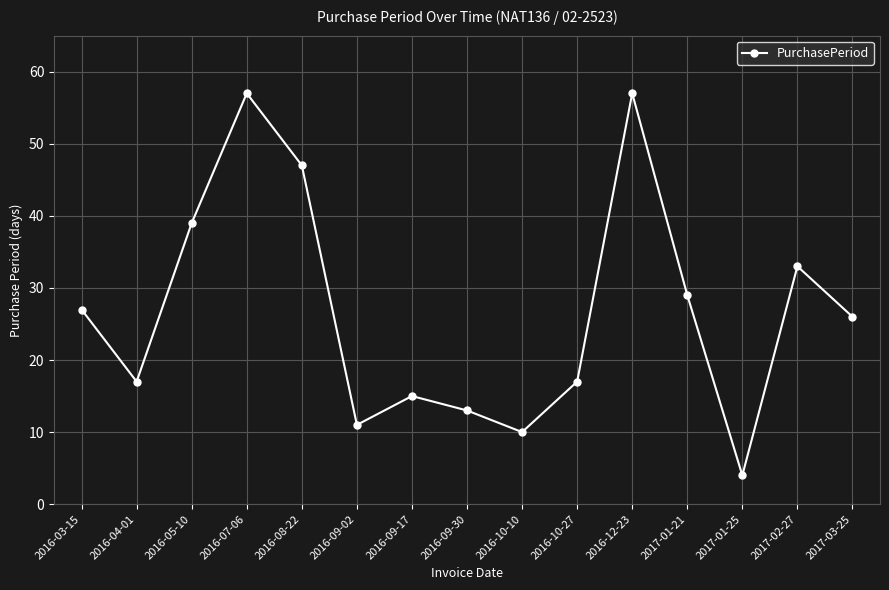

What value does the data have at 2016-10-10, to the nearest 5?

10